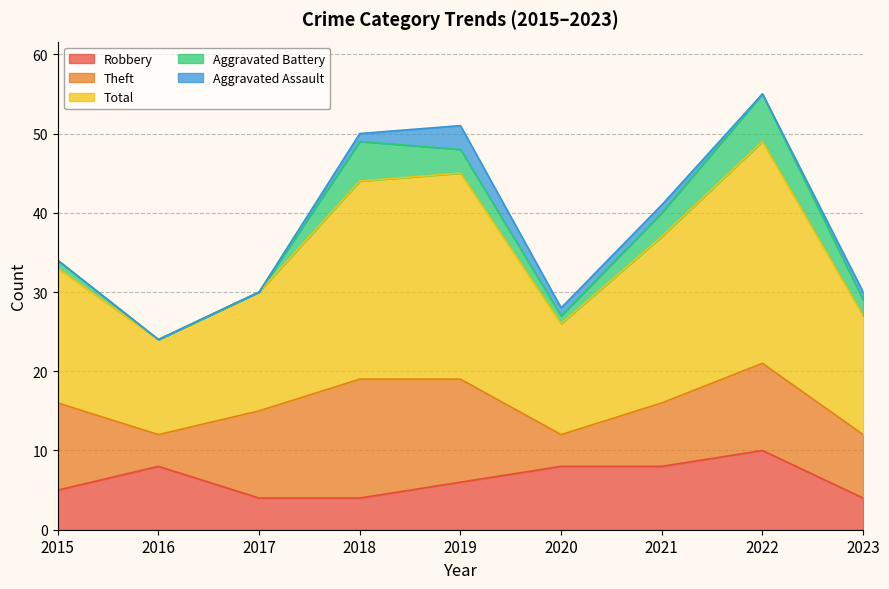

The value of Aggravated Battery at 2022 is 1. True or false?

False